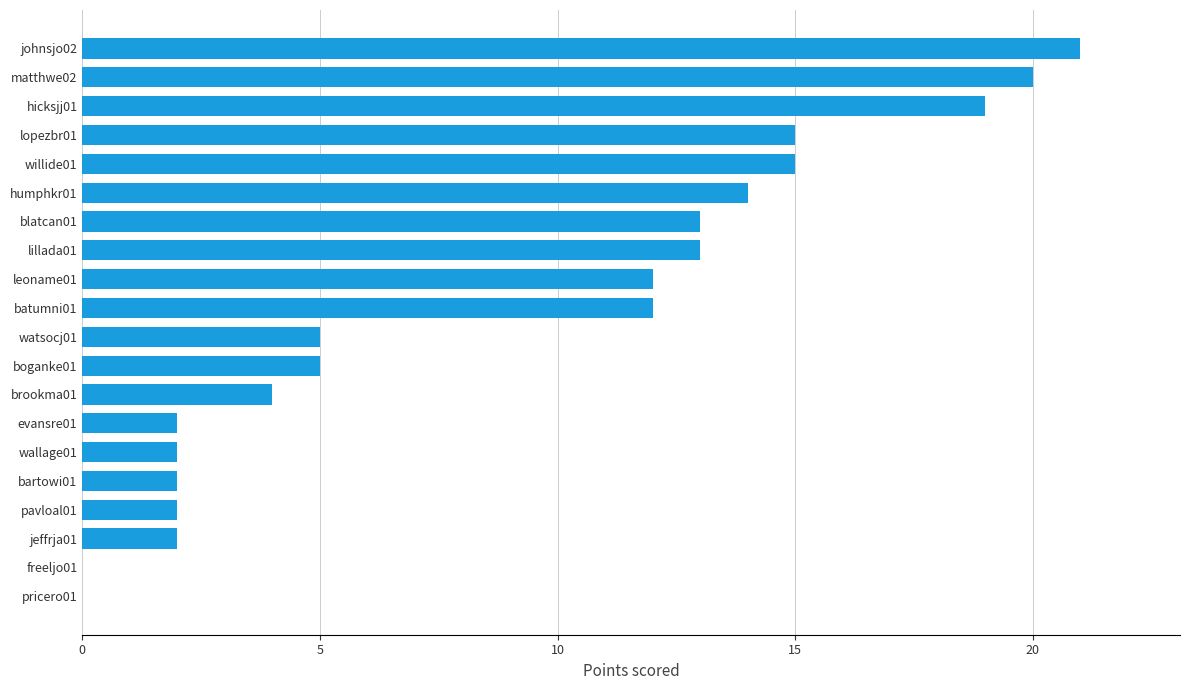

What is the sum of the values at lopezbr01 and wallage01?

17